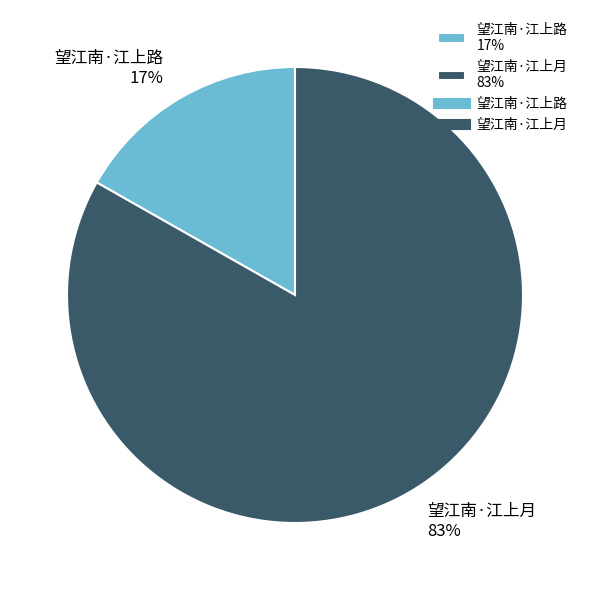

Rank the categories by value from highest to lowest.

望江南·江上月, 望江南·江上路